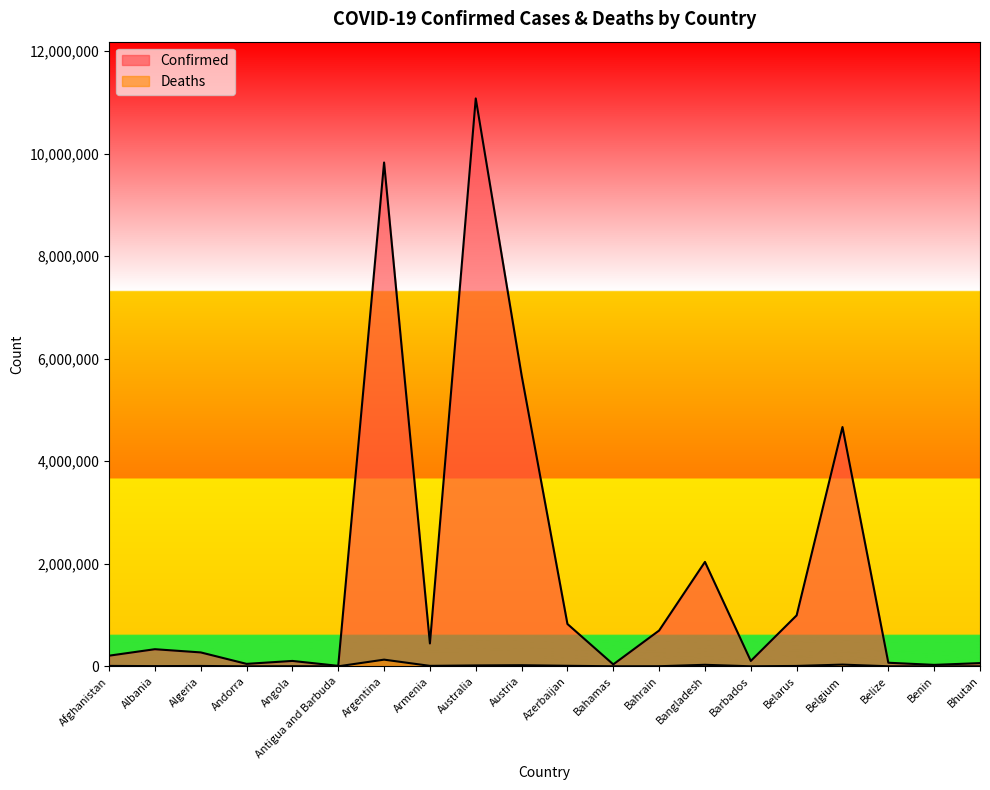

Which series has the largest total across all categories?

Confirmed